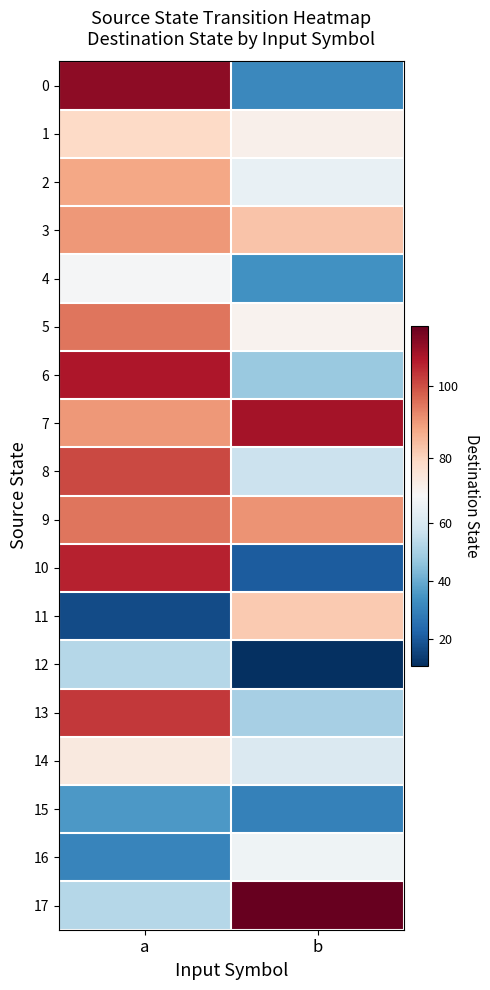

At which category does the chart reach its peak across all series?

b